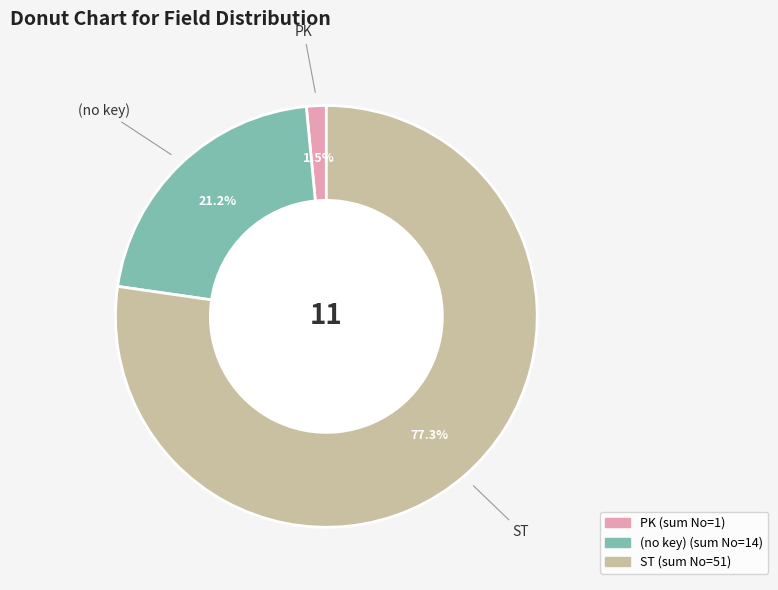

Is there a majority slice in this chart?

Yes